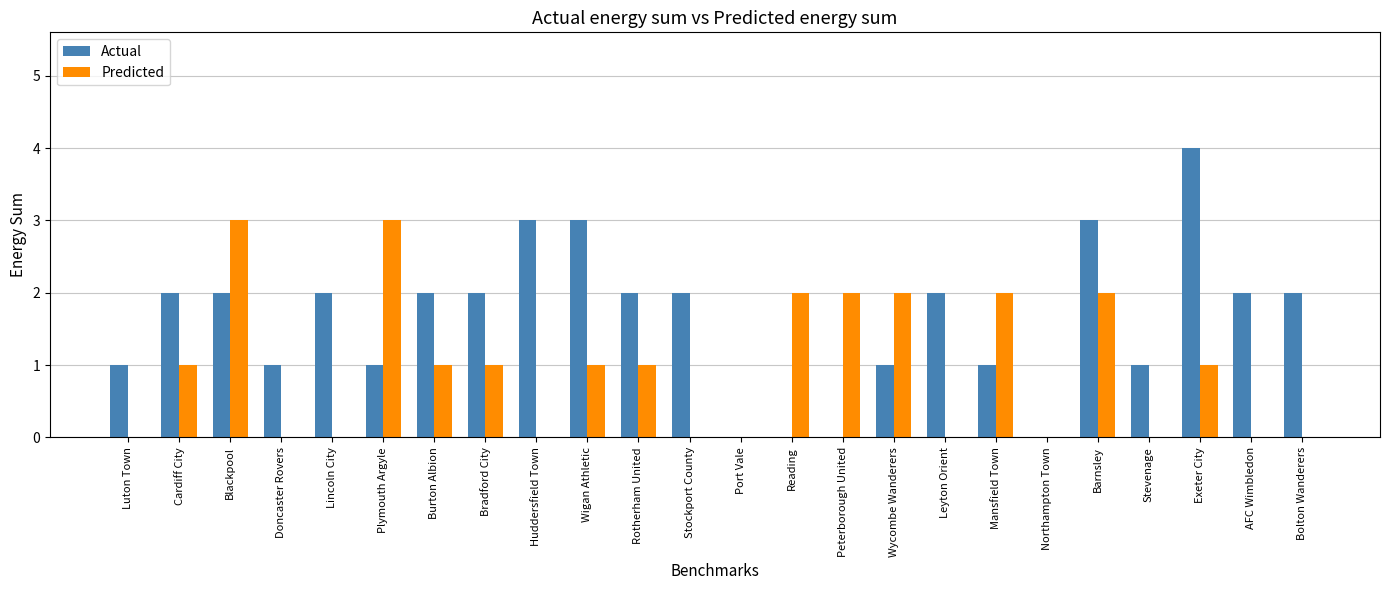

True or false: Predicted has a value of -2 at Bolton Wanderers.

False